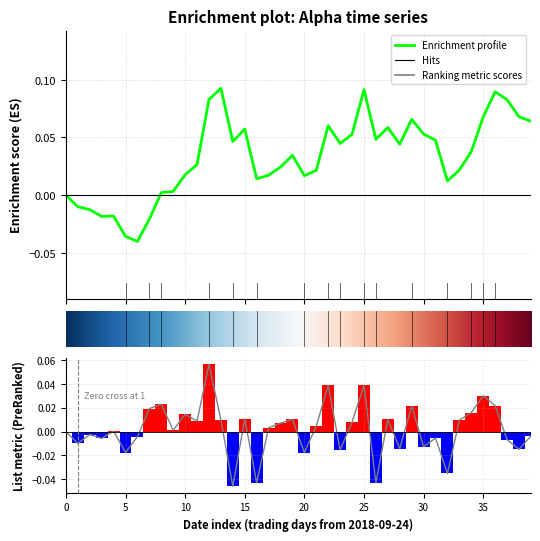

Reading left to right, what are all the values shown in this chart?

0.0	-0.0	-0.0	-0.0	0.0	-0.0	-0.0	0.0	0.0	0.0	0.0	0.0	0.1	0.0	-0.0	0.0	-0.0	0.0	0.0	0.0	-0.0	0.0	0.0	-0.0	0.0	0.0	-0.0	0.0	-0.0	0.0	-0.0	-0.0	-0.0	0.0	0.0	0.0	0.0	-0.0	-0.0	-0.0